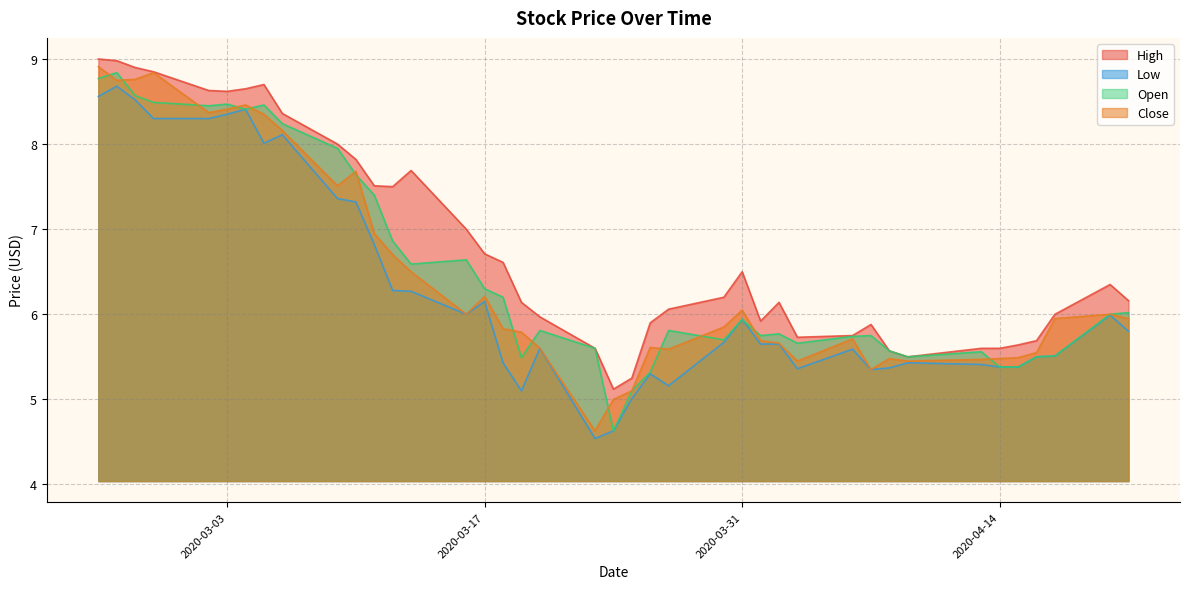

What are all the series names shown in the legend?

High, Low, Open, Close